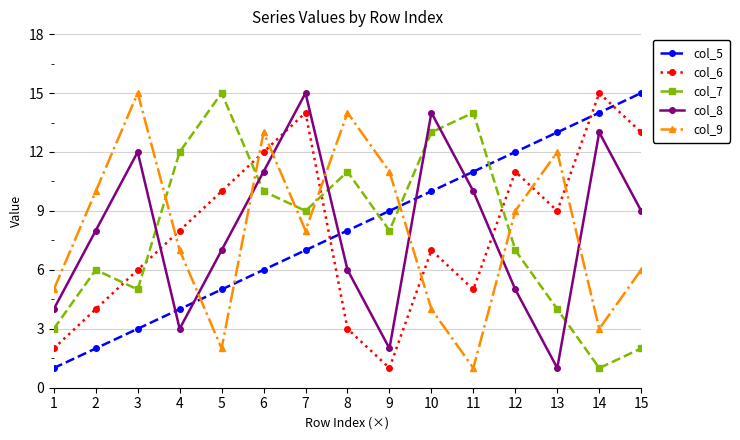

How many intersections are there between col_9 and col_6?

7